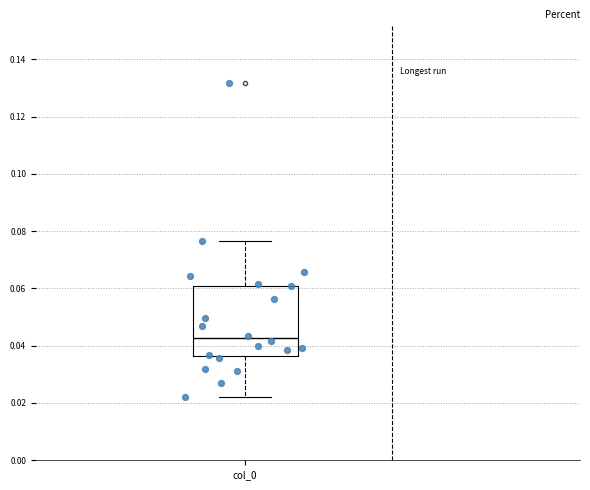

Where does the upper whisker of the box for col_0 end on the y-axis? The values are not printed on the chart, so give them approximately, as read against the axis.

0.076